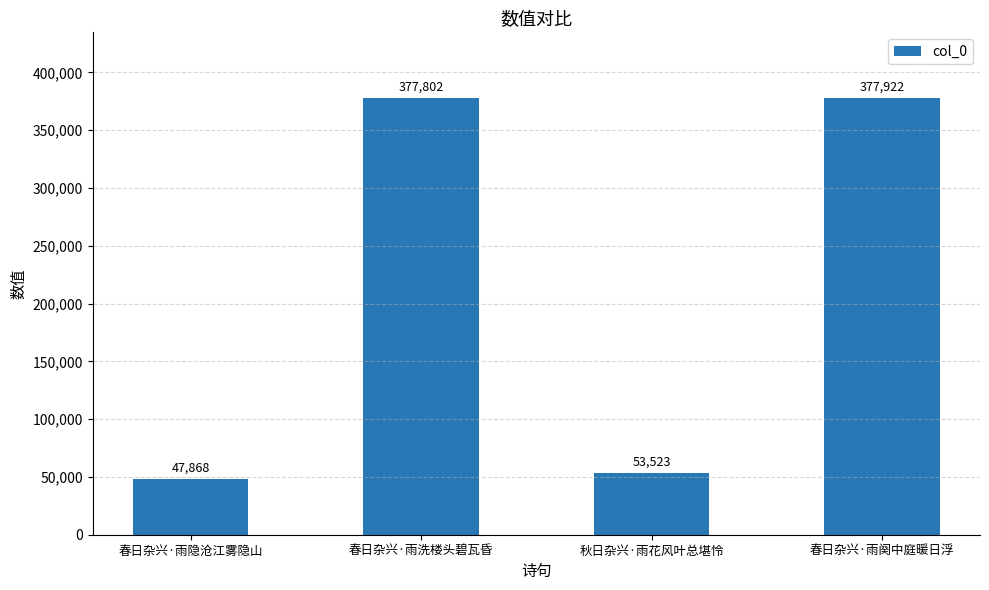

List the labels in order of value, largest first.

春日杂兴·雨阕中庭暖日浮, 春日杂兴·雨洗楼头碧瓦昏, 秋日杂兴·雨花风叶总堪怜, 春日杂兴·雨隐沧江雾隐山